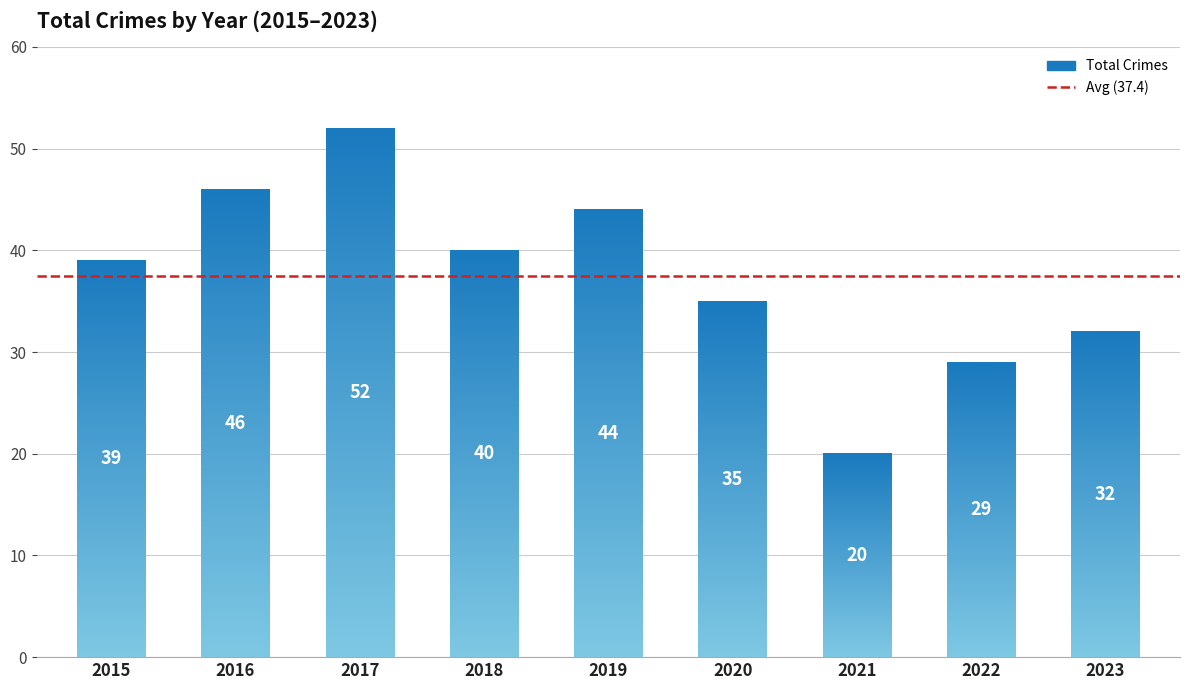

List the labels in order of value, smallest first.

2021, 2022, 2023, 2020, 2015, 2018, 2019, 2016, 2017